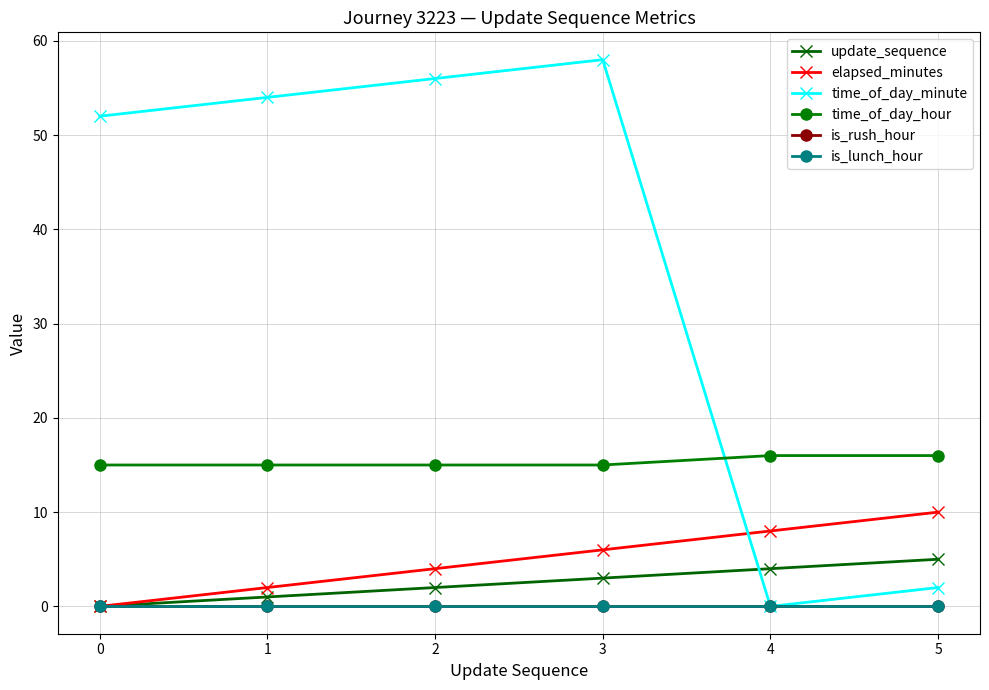

Between 2 and 5, which series saw the biggest shift?

time_of_day_minute